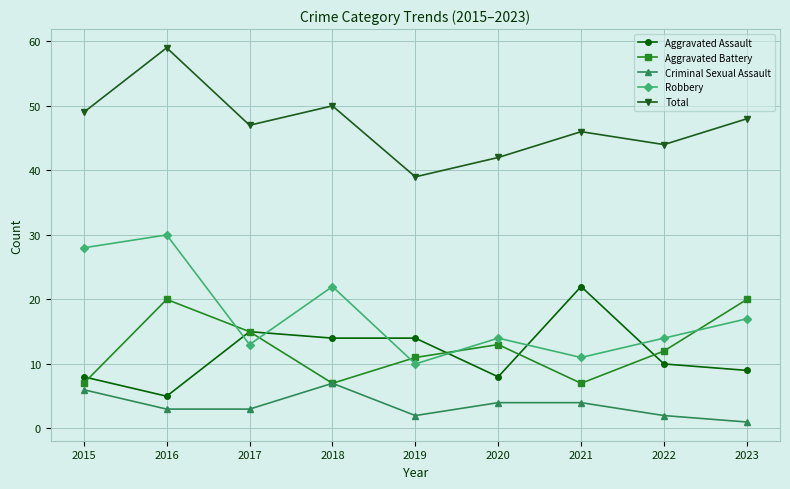

Reading left to right, extract all data points from this chart.

Aggravated Assault: 2015=8	2016=5	2017=15	2018=14	2019=14	2020=8	2021=22	2022=10	2023=9
Aggravated Battery: 2015=7	2016=20	2017=15	2018=7	2019=11	2020=13	2021=7	2022=12	2023=20
Criminal Sexual Assault: 2015=6	2016=3	2017=3	2018=7	2019=2	2020=4	2021=4	2022=2	2023=1
Robbery: 2015=28	2016=30	2017=13	2018=22	2019=10	2020=14	2021=11	2022=14	2023=17
Total: 2015=49	2016=59	2017=47	2018=50	2019=39	2020=42	2021=46	2022=44	2023=48